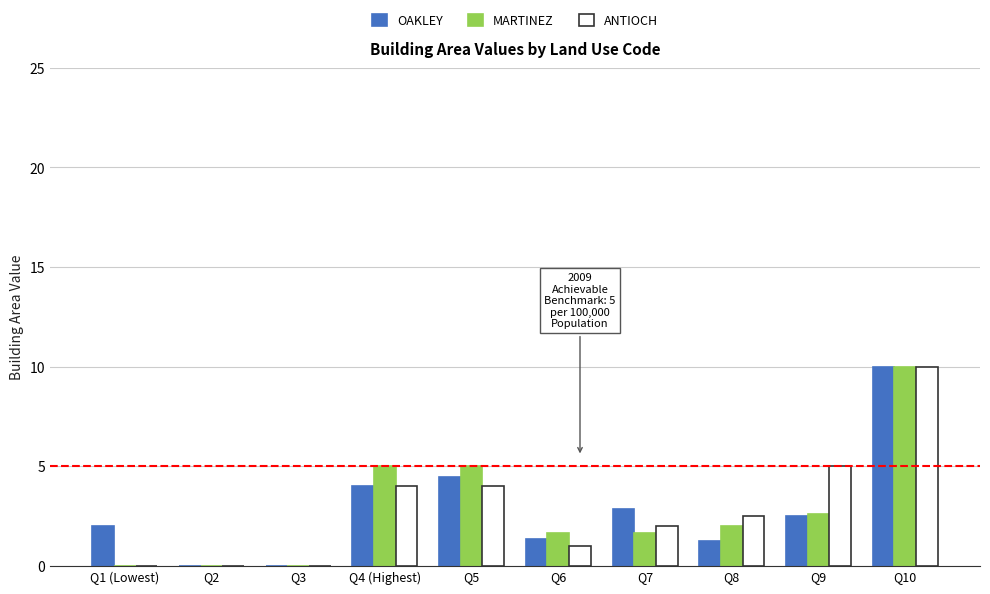

The value of ANTIOCH at Q4 (Highest) is 4.0. True or false?

True